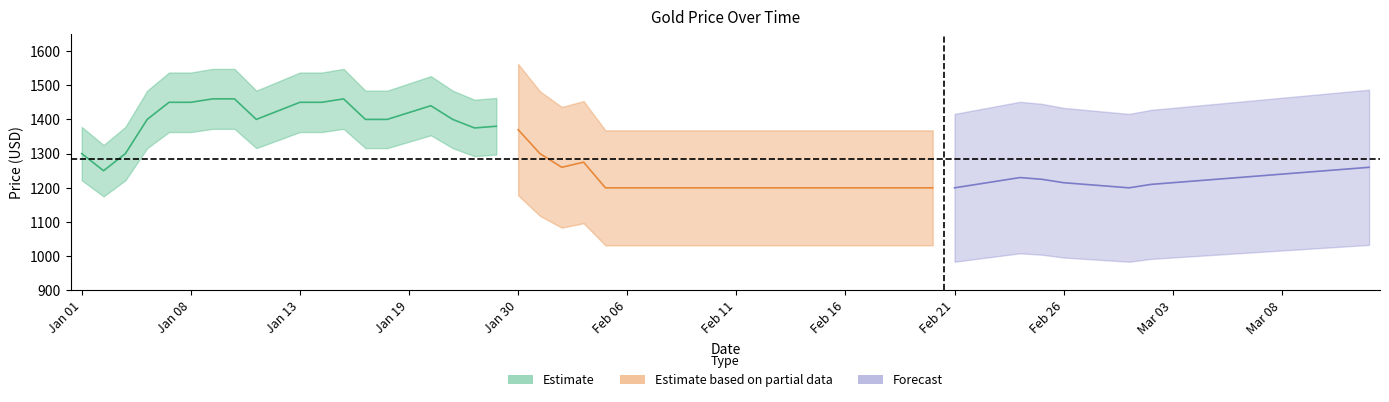

Which series has the largest total across all categories?

estimate